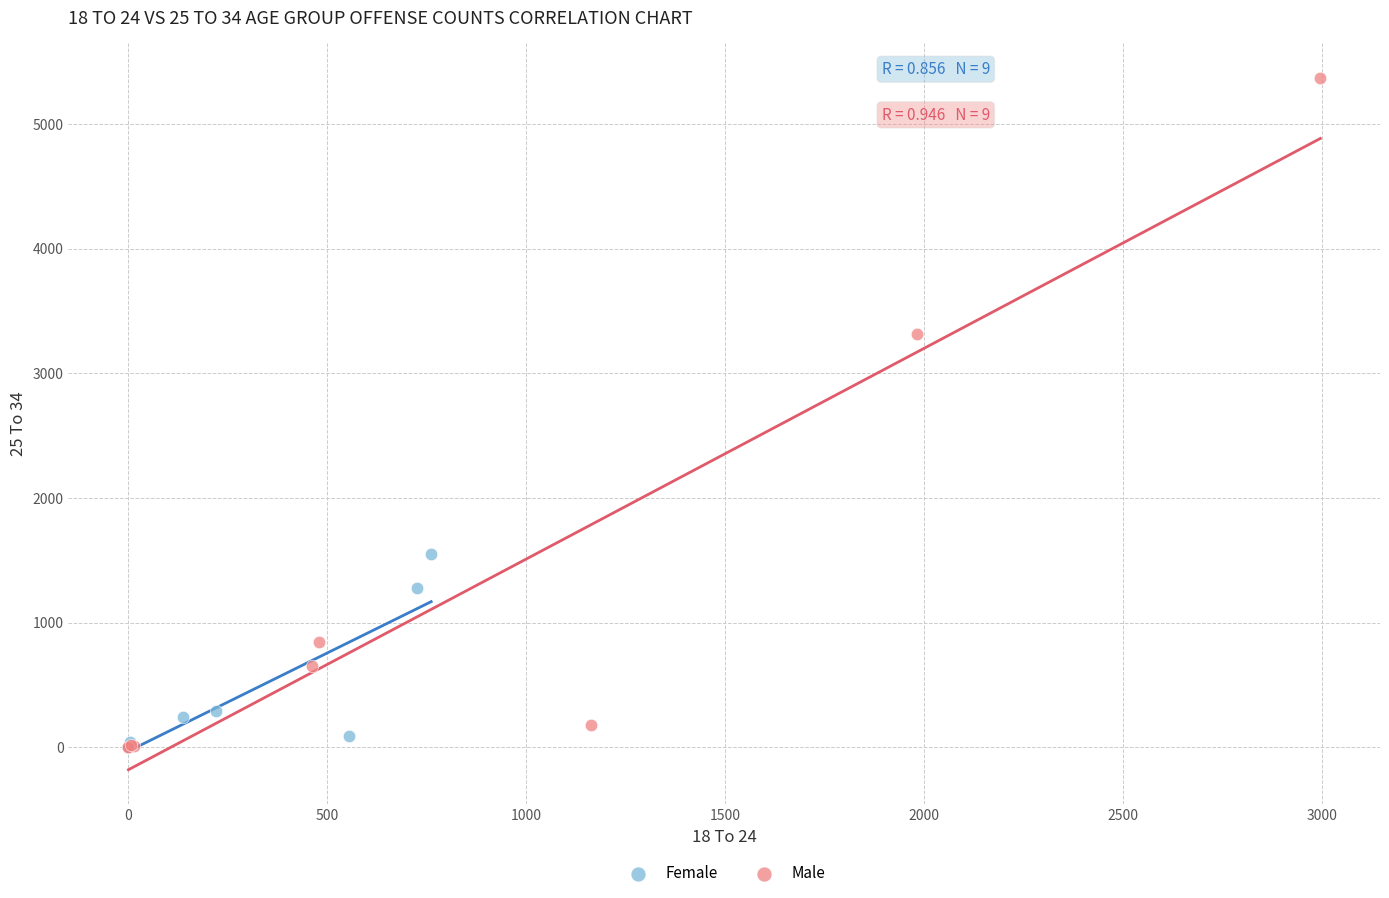

Which series contains the highest Y value?

Male